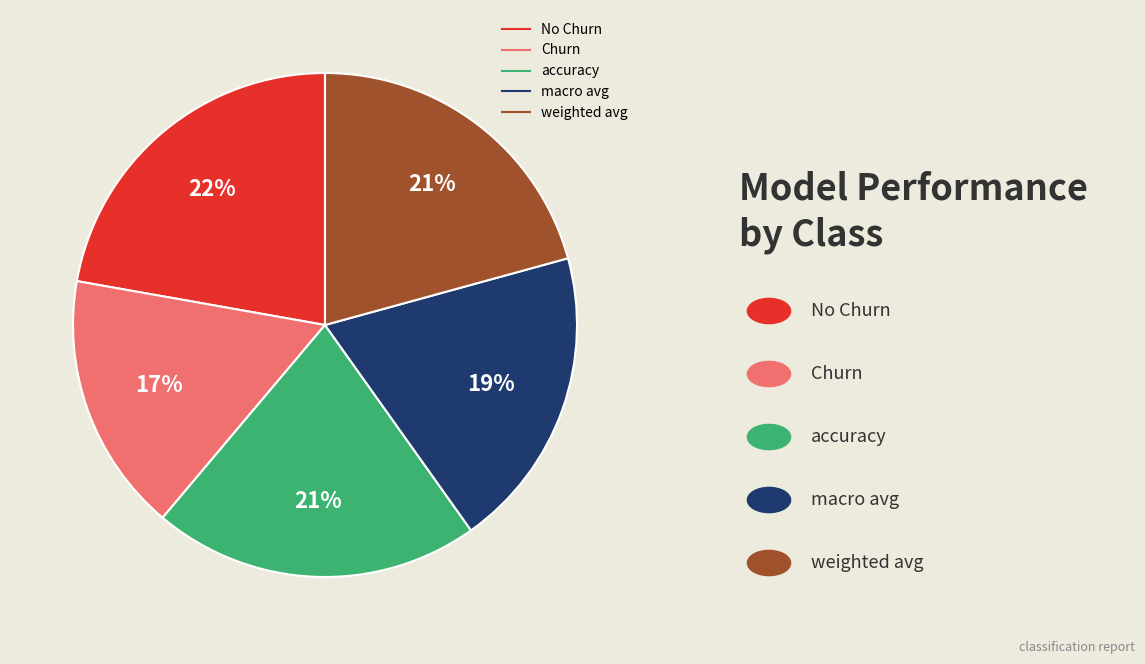

Do weighted avg and Churn together represent more than half of the pie?

No